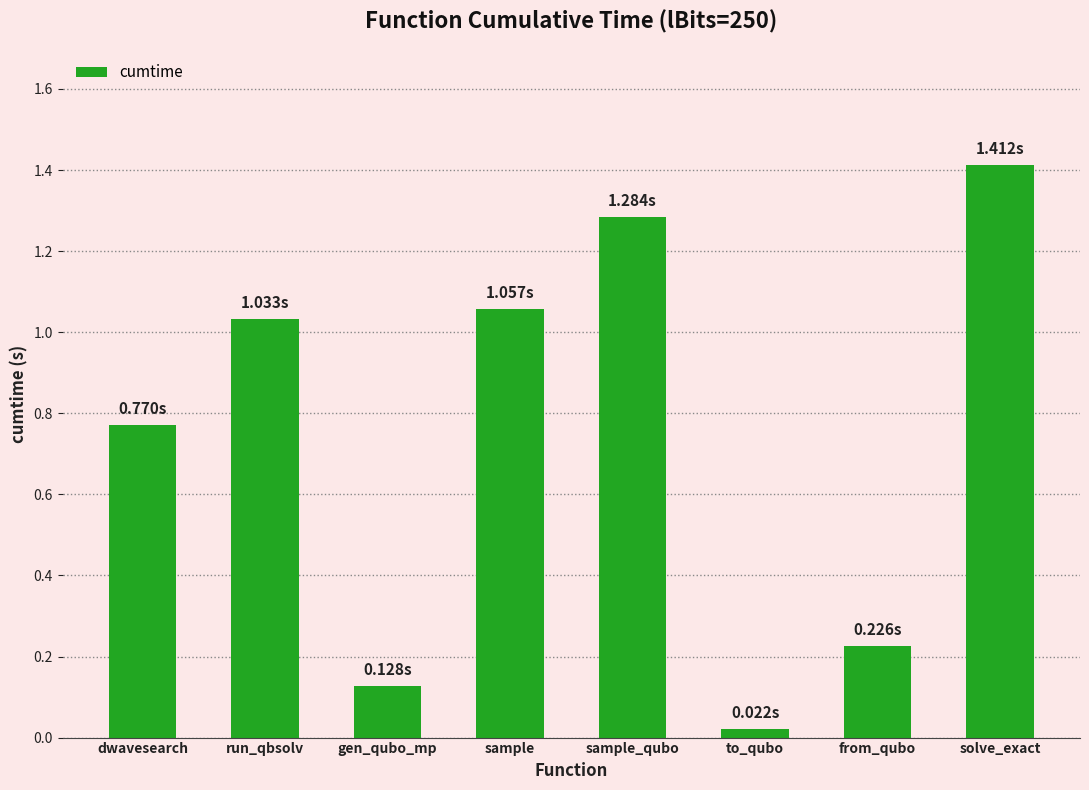

At which label is the value closest to 0?

to_qubo